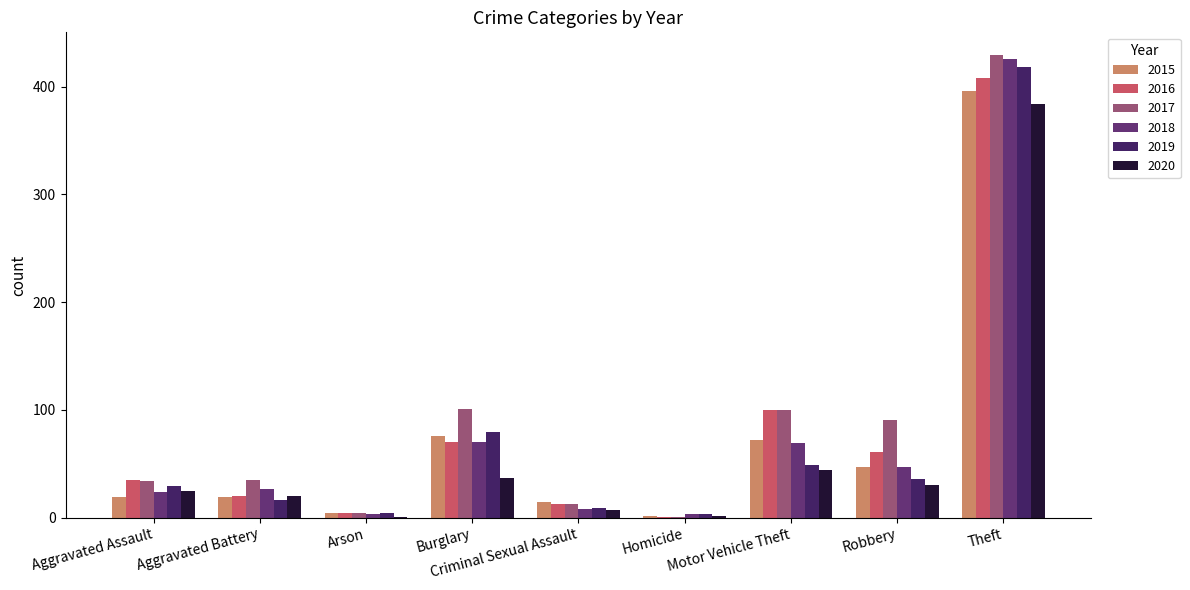

At which category is the sum across all series the highest?

Theft